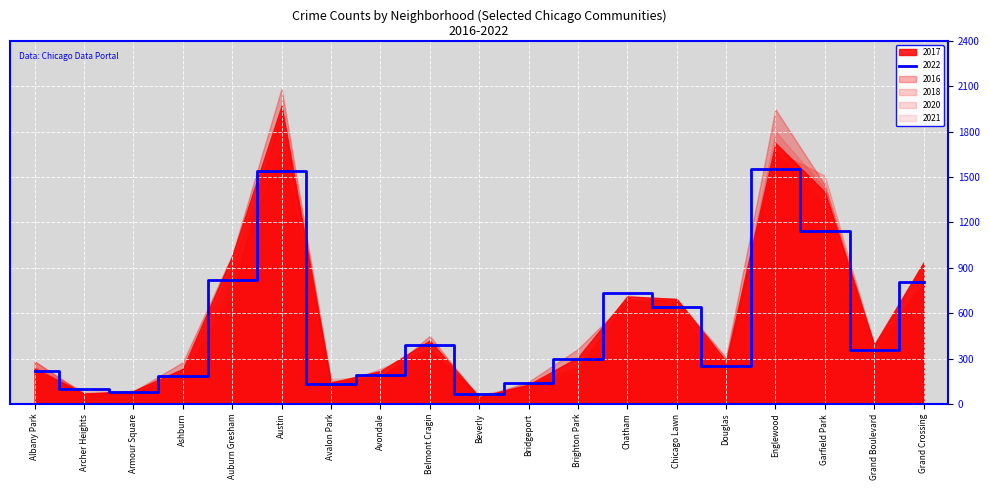

Reading left to right, extract all data points from this chart.

2017: 235	69	87	233	978	1972	142	218	420	47	128	308	711	695	284	1725	1401	392	936
2022: 215	101	77	188	819	1541	135	189	392	66	142	299	732	638	252	1554	1142	357	807
2016: 282	65	83	276	983	2086	151	172	451	40	147	363	686	690	308	1948	1448	384	908
2018: 281	69	69	218	898	1912	115	233	368	41	129	239	670	691	246	1672	1509	388	794
2020: 246	78	70	193	709	1959	113	188	365	62	124	203	702	618	242	1801	1427	313	828
2021: 203	94	79	170	811	1695	168	174	345	49	134	251	722	661	262	1659	1303	363	941